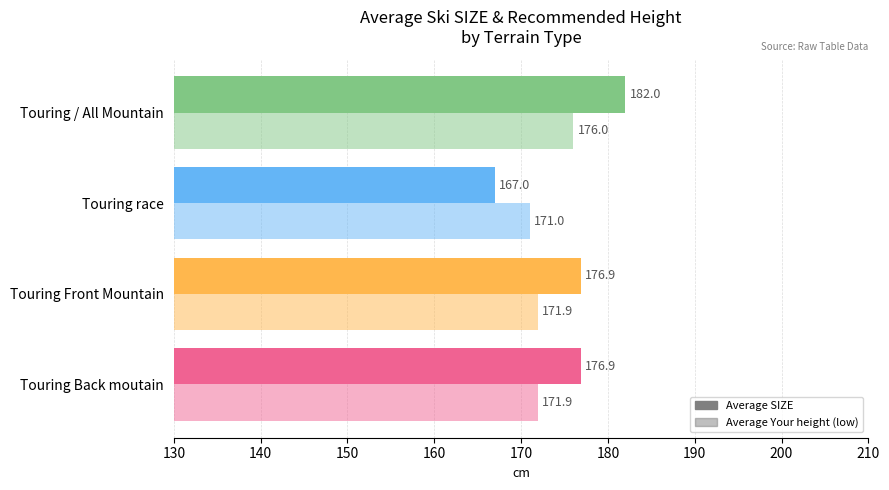

How many categories are shown in the chart?

4